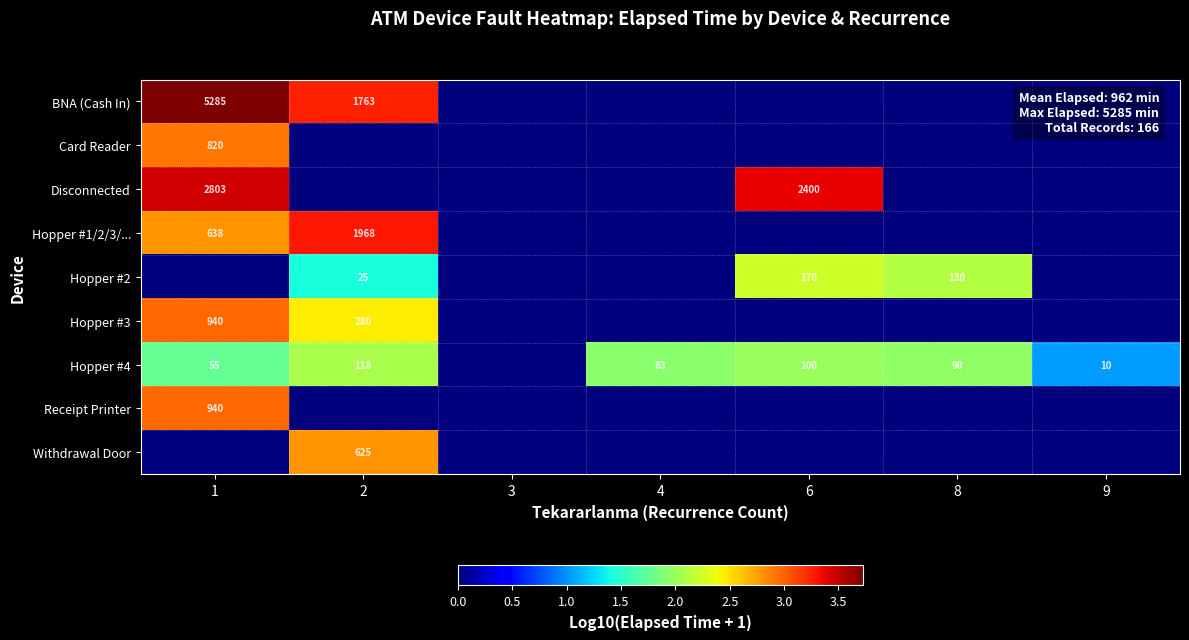

True or false: Hopper #4 has a value of 10 at 9.

True